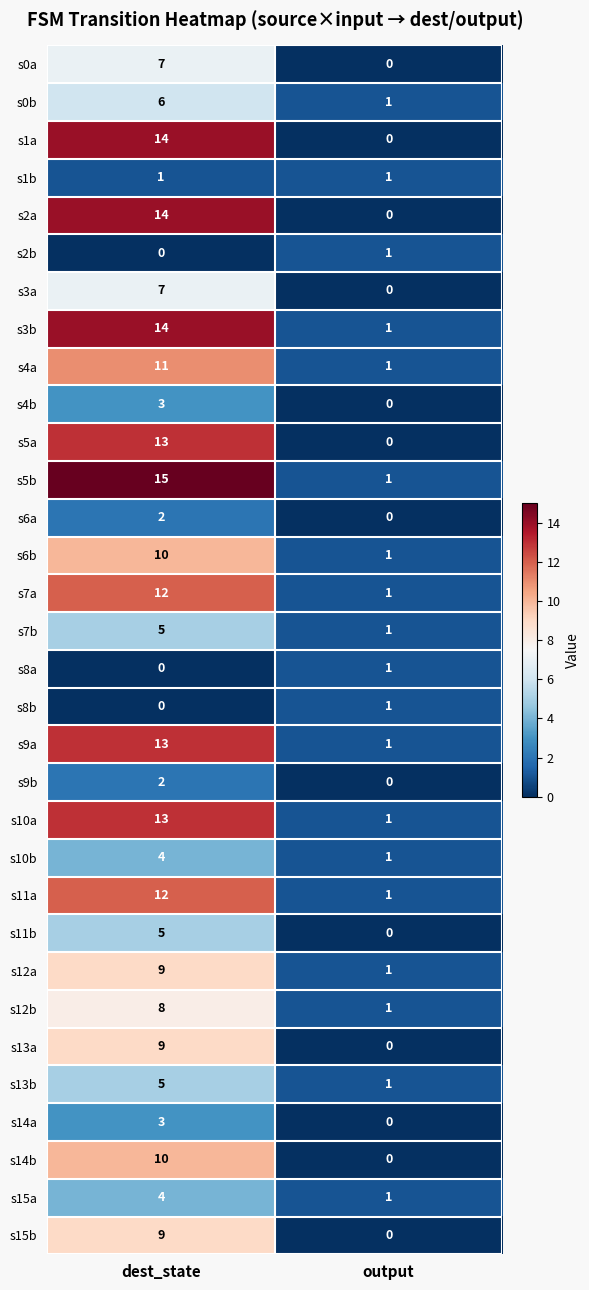

Is it true that s11b equals 1 at dest_state?

False